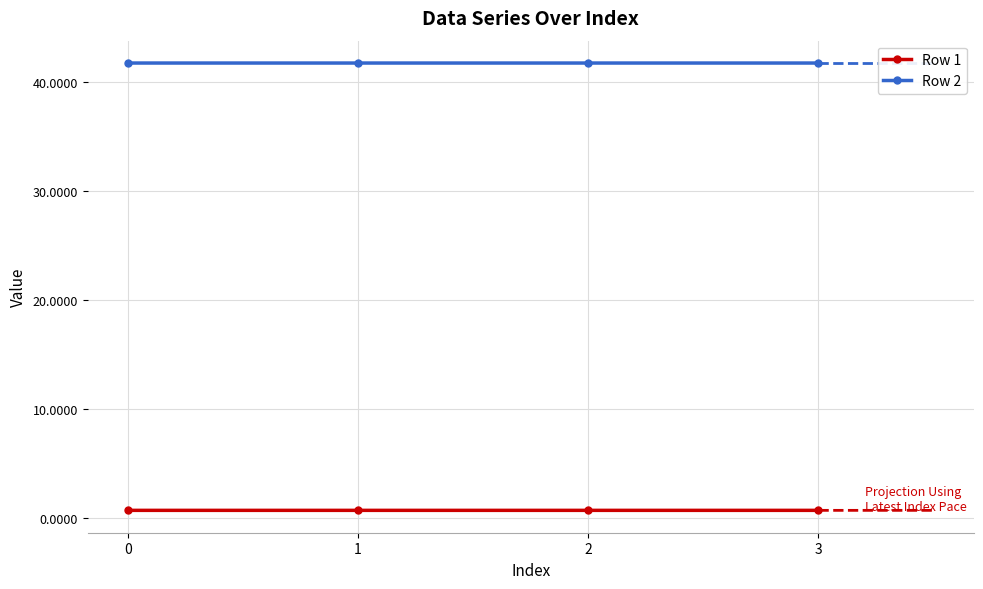

How many interior local peaks does the Row 1 series have?

1